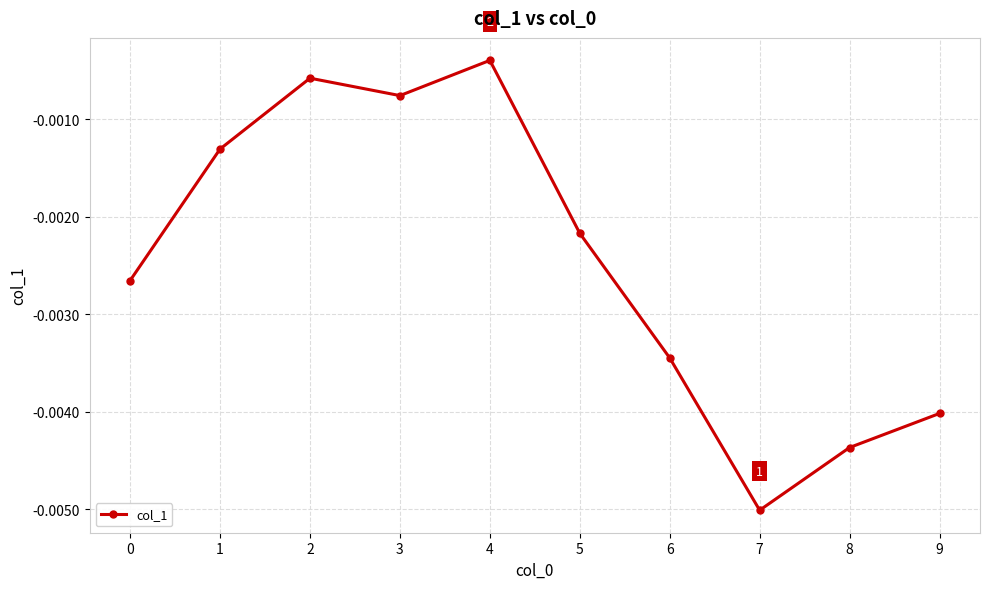

At which category does the chart reach its minimum across all series?

7